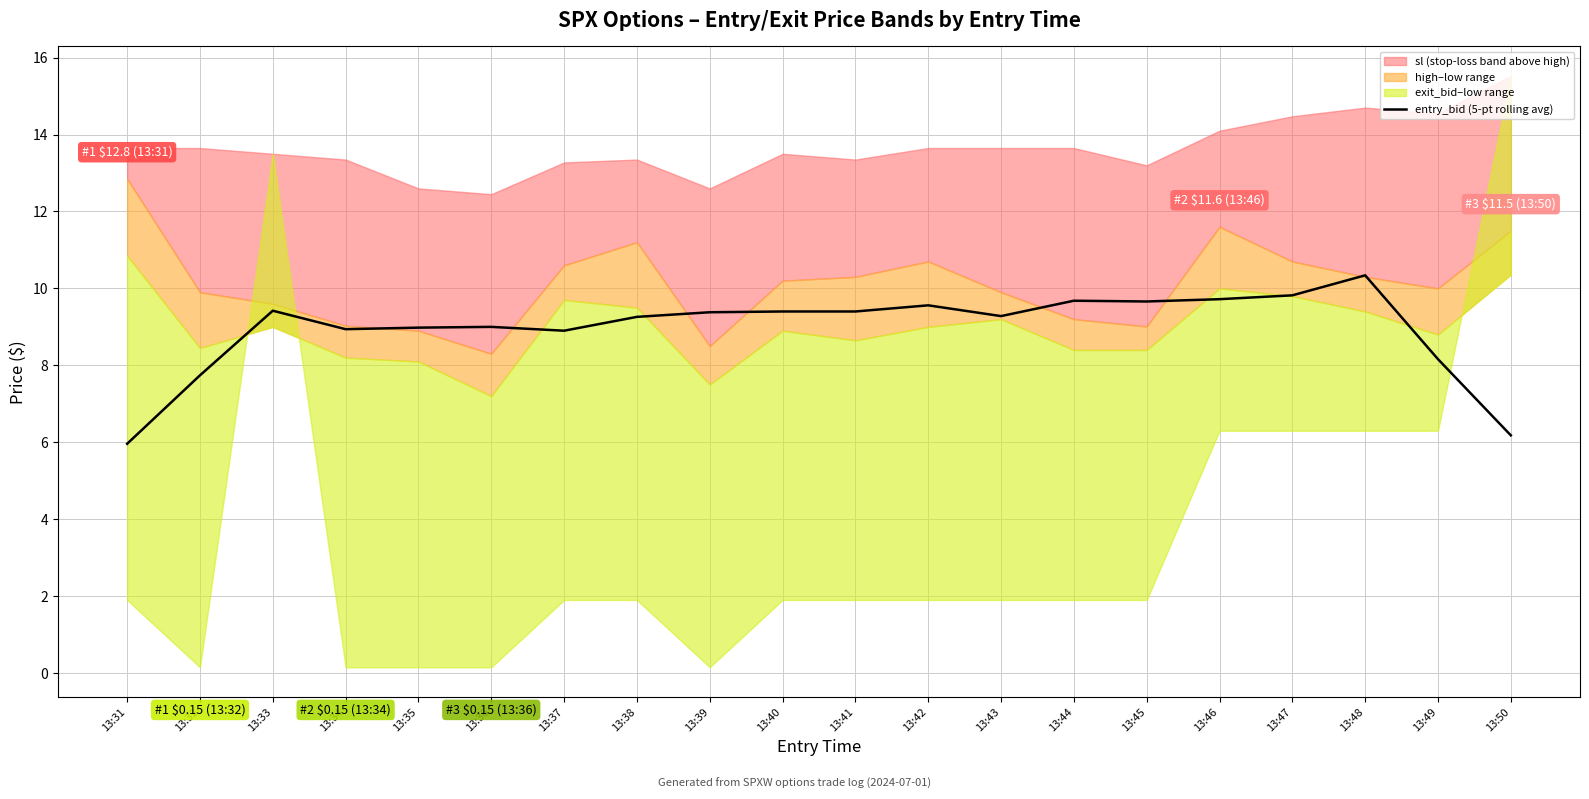

What is the value of the 9th point from the left?

9.4